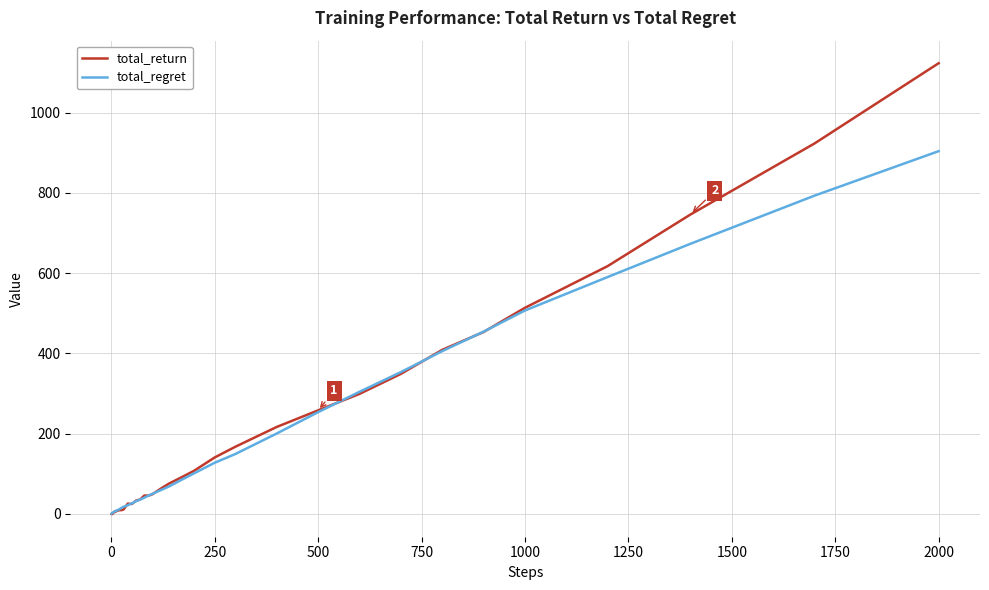

What is the difference between the maximum and second lowest values in the total_return series?

1123.3